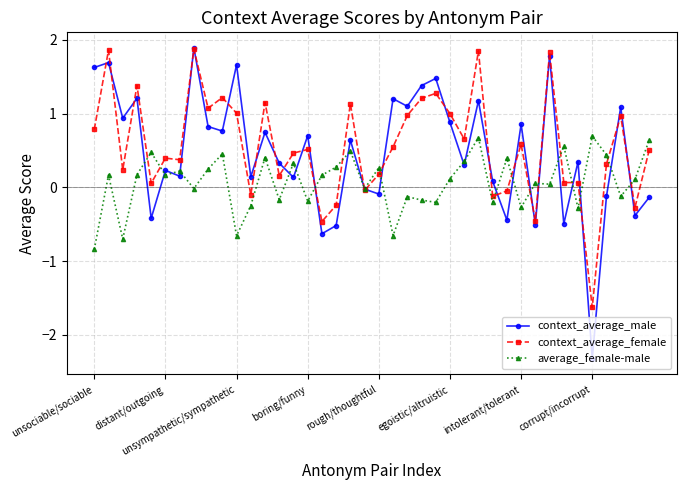

What is the lowest value of the average_female-male series?

-0.8